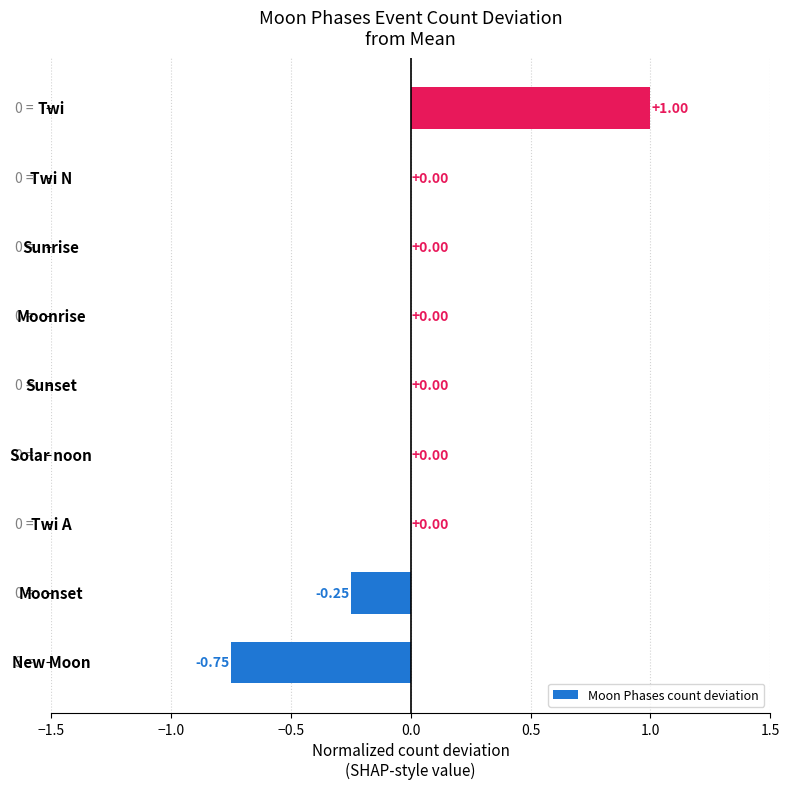

How many categories are shown in the chart?

9